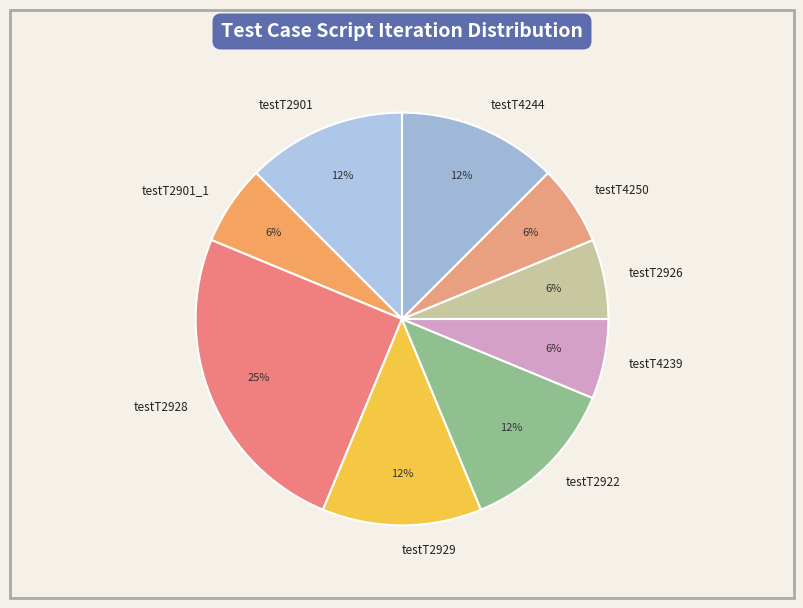

Do testT4239 and testT2929 together represent more than half of the pie?

No